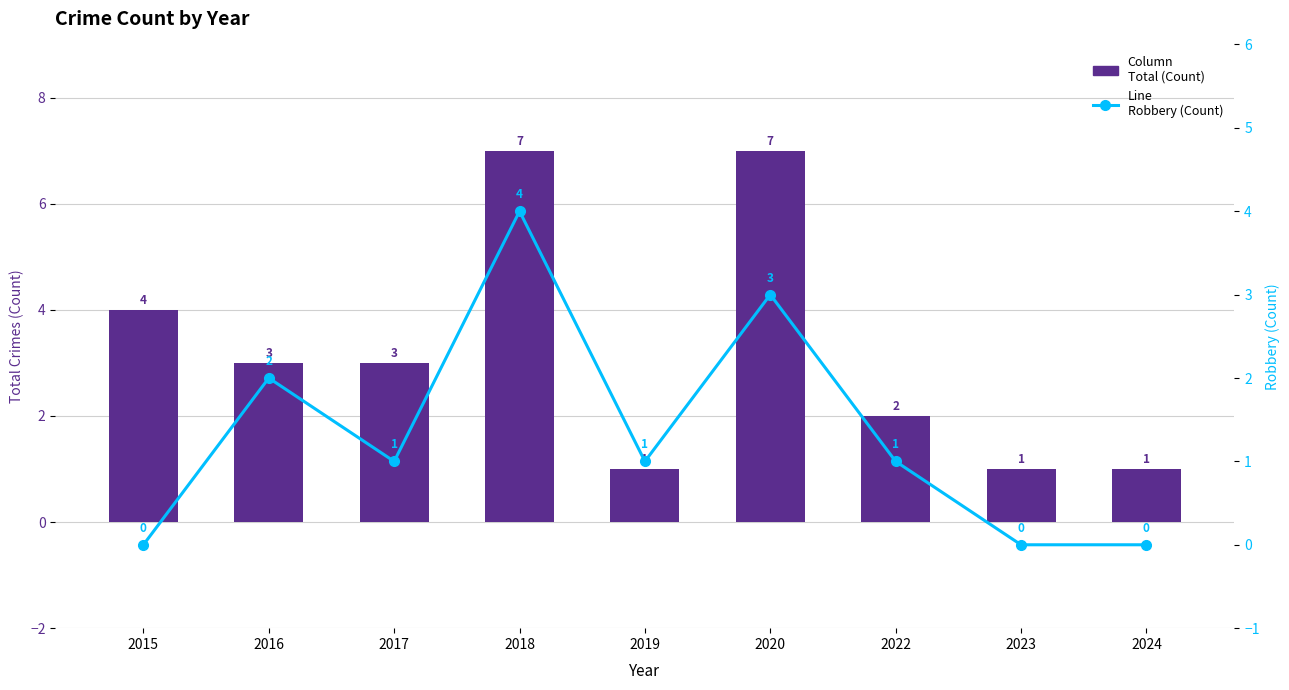

What are all the series names shown in the legend?

Total (Count), Robbery (Count)